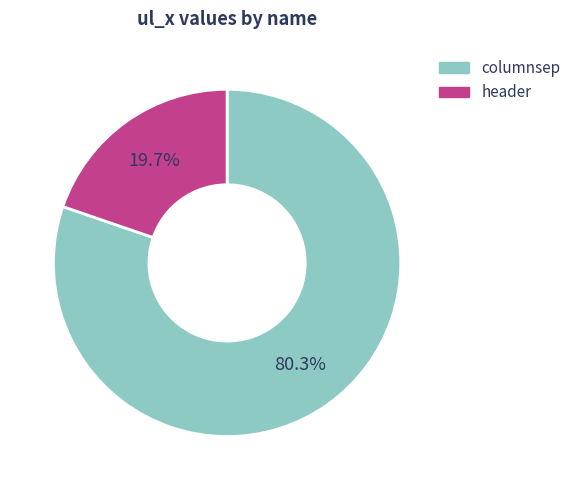

Between columnsep and header, which is larger?

columnsep